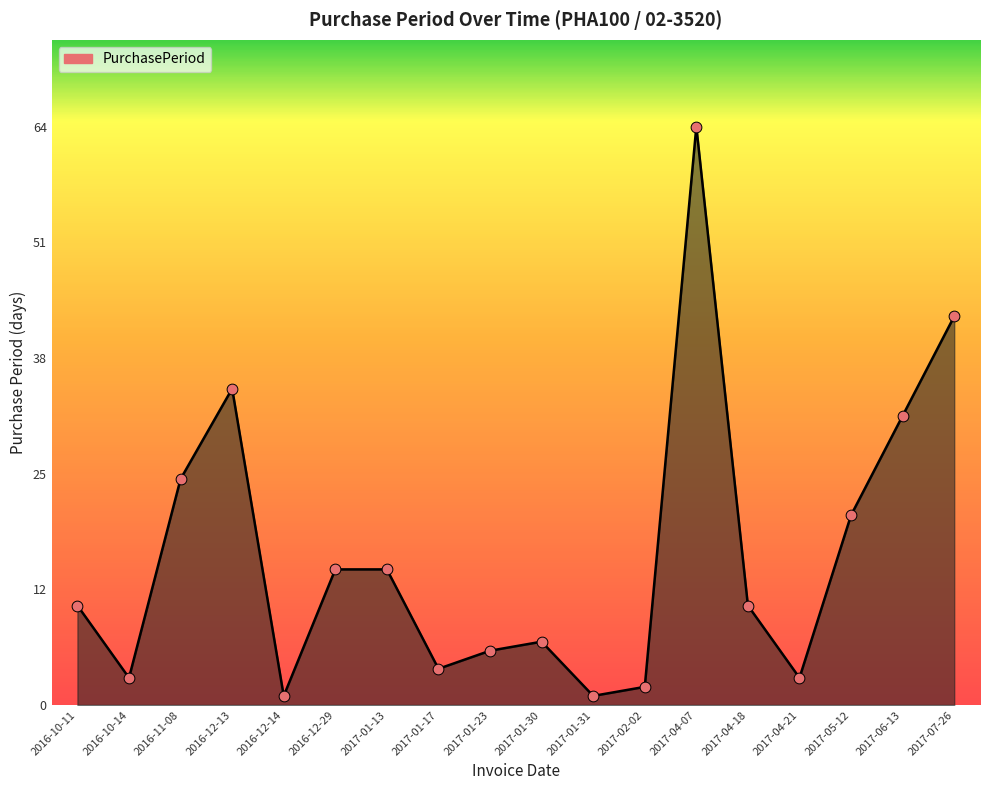

Which has a higher value, 2017-01-31 or 2016-12-13?

2016-12-13